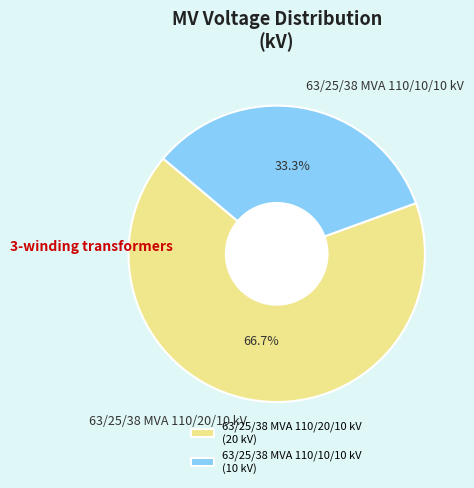

What is the smallest slice in the pie chart?

63/25/38 MVA 110/10/10 kV